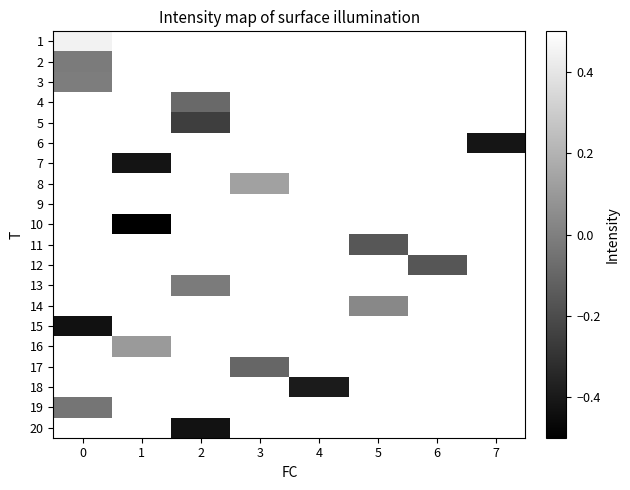

What is the greatest value displayed?

0.5